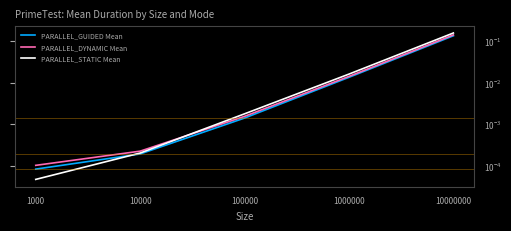

Reading left to right, list all the values displayed in this chart.

PARALLEL_GUIDED Mean: 0.0	0.0	0.0	0.0	0.1
PARALLEL_DYNAMIC Mean: 0.0	0.0	0.0	0.0	0.1
PARALLEL_STATIC Mean: 0.0	0.0	0.0	0.0	0.2